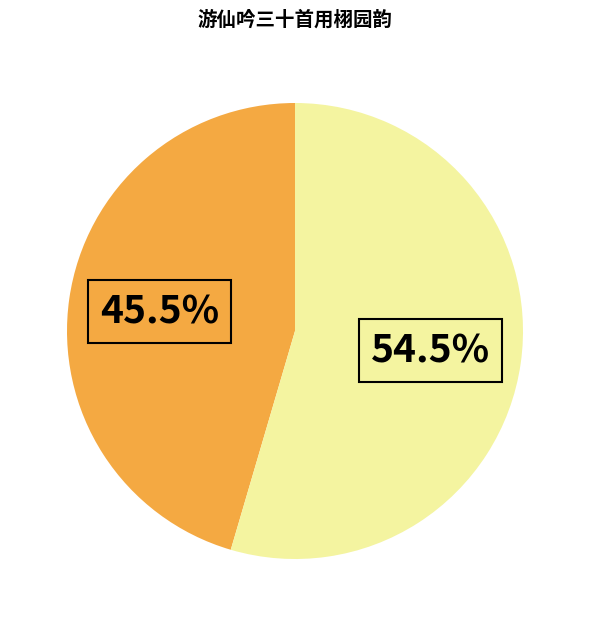

How many segments does this pie chart have?

2